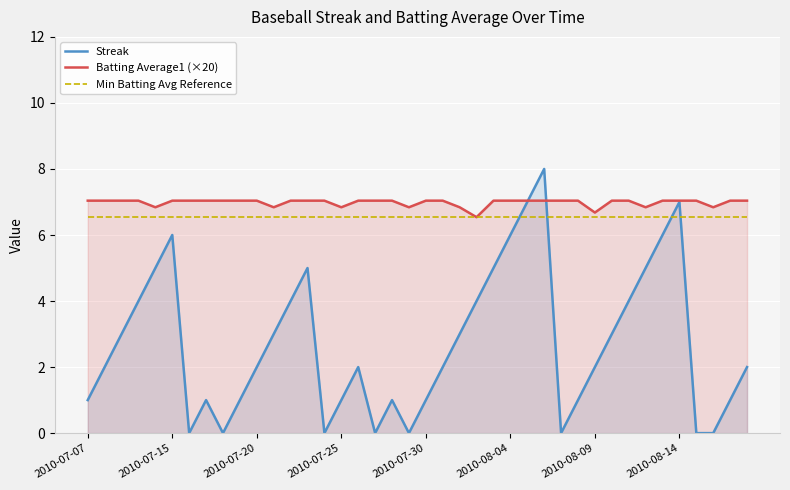

True or false: Min Batting Avg Reference and Batting Average1 (×20) intersect in this chart.

False